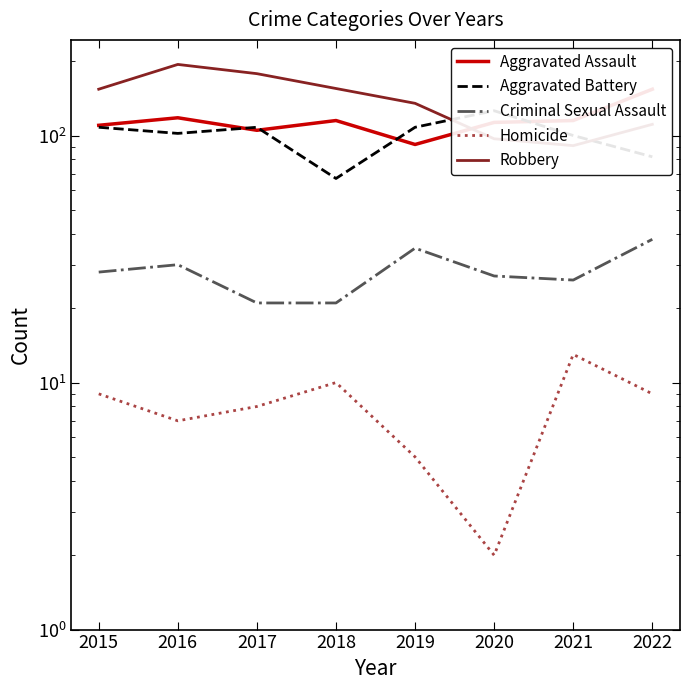

After their last crossing, which series has the higher values: Aggravated Assault or Aggravated Battery?

Aggravated Assault